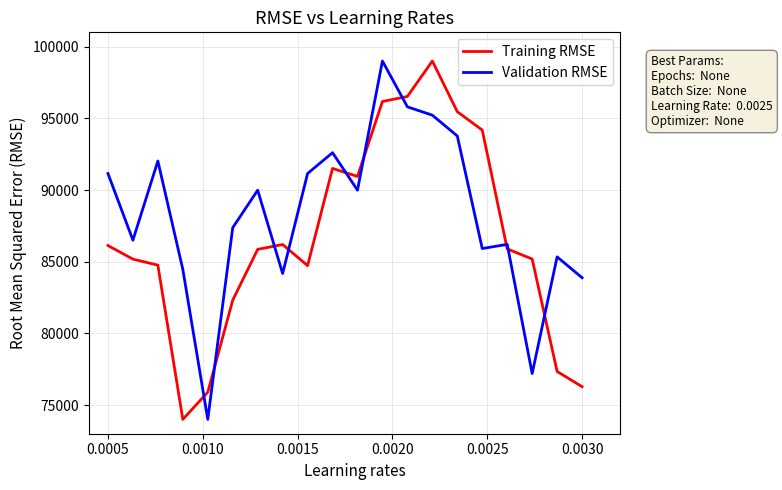

After their last crossing, which series has the higher values: Training RMSE or Validation RMSE?

Validation RMSE